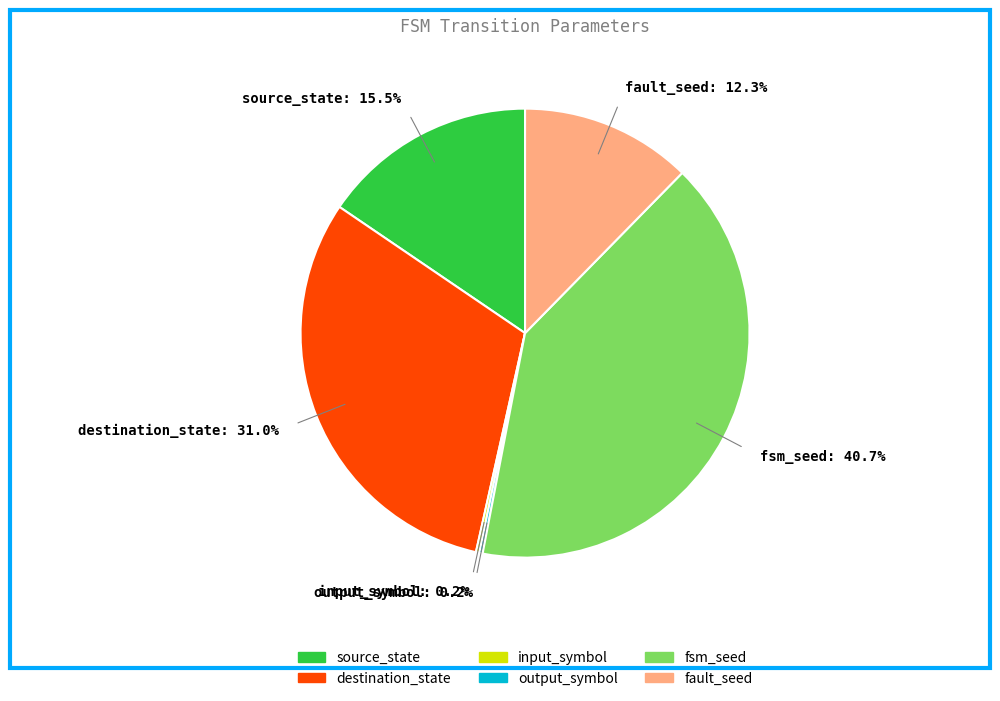

Is there any slice that represents more than half of the pie?

No